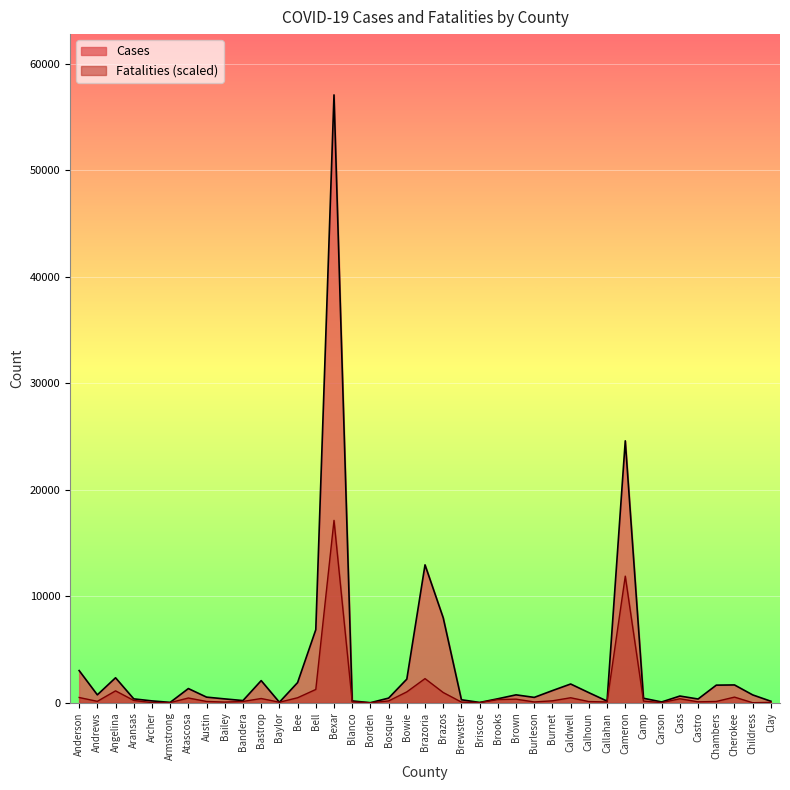

Reading left to right, what are all the values shown in this chart?

Cases: 3021.0	741.0	2343.0	363.0	171.0	31.0	1330.0	525.0	359.0	202.0	2077.0	46.0	1892.0	6860.0	57088.0	167.0	3.0	434.0	2217.0	12950.0	7974.0	279.0	25.0	371.0	740.0	501.0	1140.0	1758.0	945.0	153.0	24598.0	420.0	71.0	628.0	349.0	1651.0	1670.0	734.0	138.0
Fatalities: 491.4	131.8	1114.6	215.7	12.0	12.0	443.4	119.8	59.9	119.8	395.5	47.9	467.4	1246.4	17126.4	71.9	0.0	167.8	1018.7	2265.1	958.8	59.9	12.0	299.6	335.6	71.9	179.8	467.4	107.9	71.9	11889.0	155.8	12.0	371.5	83.9	119.8	527.3	0.0	36.0